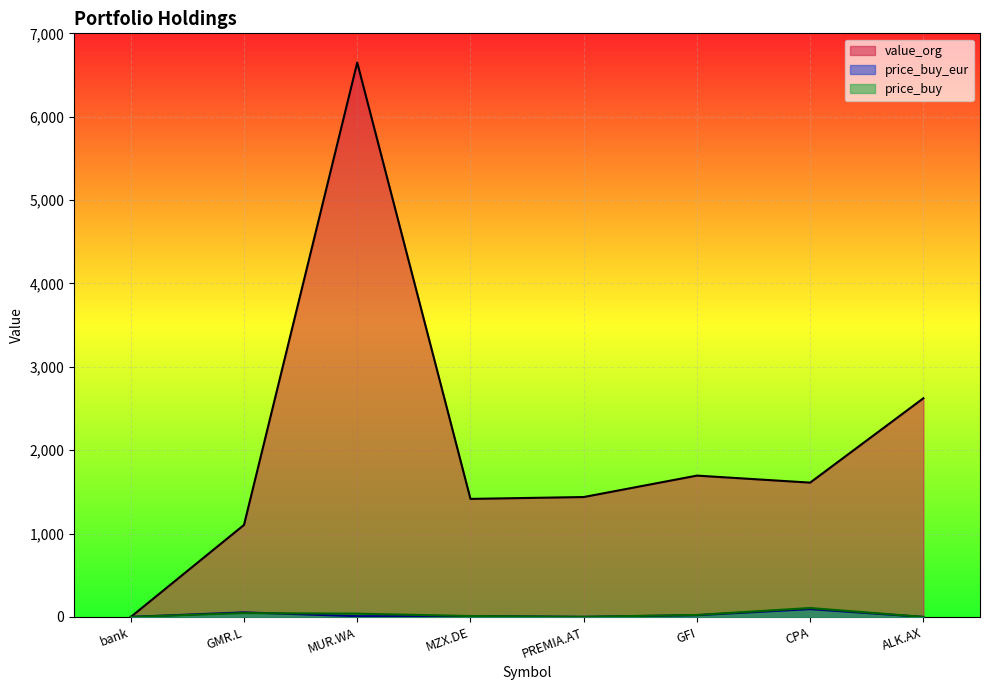

How many values in value_org are above zero?

7